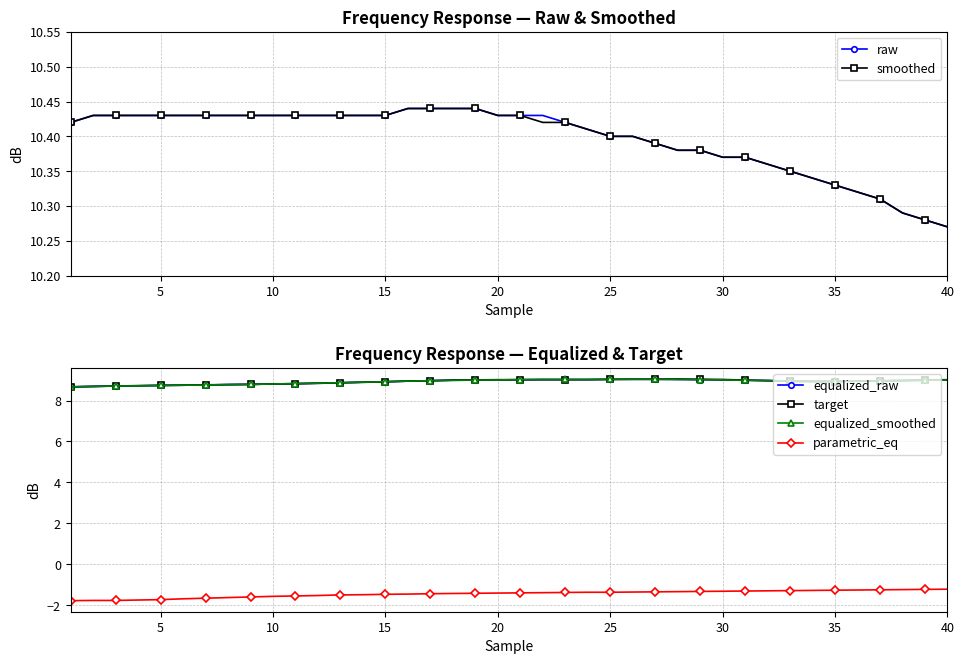

Reading left to right, extract all data points from this chart.

raw: 10.4	10.4	10.4	10.4	10.4	10.4	10.4	10.4	10.4	10.4	10.4	10.4	10.4	10.4	10.4	10.4	10.4	10.4	10.4	10.4	10.4	10.4	10.4	10.4	10.4	10.4	10.4	10.4	10.4	10.4	10.4	10.4	10.3	10.3	10.3	10.3	10.3	10.3	10.3	10.3
smoothed: 10.4	10.4	10.4	10.4	10.4	10.4	10.4	10.4	10.4	10.4	10.4	10.4	10.4	10.4	10.4	10.4	10.4	10.4	10.4	10.4	10.4	10.4	10.4	10.4	10.4	10.4	10.4	10.4	10.4	10.4	10.4	10.4	10.3	10.3	10.3	10.3	10.3	10.3	10.3	10.3
equalized_raw: 8.7	8.7	8.7	8.7	8.7	8.8	8.8	8.8	8.8	8.8	8.8	8.8	8.9	8.9	8.9	8.9	9.0	9.0	9.0	9.0	9.0	9.0	9.0	9.0	9.0	9.0	9.0	9.0	9.0	9.0	9.0	9.0	9.0	8.9	8.9	8.9	9.0	9.0	9.0	9.0
target: 8.7	8.7	8.7	8.7	8.7	8.8	8.8	8.8	8.8	8.8	8.8	8.8	8.9	8.9	8.9	8.9	9.0	9.0	9.0	9.0	9.0	9.0	9.0	9.0	9.0	9.0	9.0	9.1	9.0	9.0	9.0	9.0	8.9	8.9	8.9	8.9	9.0	9.0	9.0	9.0
equalized_smoothed: 8.7	8.7	8.7	8.7	8.7	8.8	8.8	8.8	8.8	8.8	8.8	8.8	8.9	8.9	8.9	8.9	9.0	9.0	9.0	9.0	9.0	9.0	9.0	9.0	9.0	9.0	9.0	9.0	9.0	9.0	9.0	9.0	9.0	8.9	8.9	8.9	9.0	9.0	9.0	9.0
parametric_eq: -1.8	-1.8	-1.8	-1.8	-1.7	-1.7	-1.7	-1.6	-1.6	-1.6	-1.6	-1.5	-1.5	-1.5	-1.5	-1.5	-1.4	-1.4	-1.4	-1.4	-1.4	-1.4	-1.4	-1.4	-1.4	-1.4	-1.4	-1.3	-1.3	-1.3	-1.3	-1.3	-1.3	-1.3	-1.3	-1.3	-1.2	-1.2	-1.2	-1.2